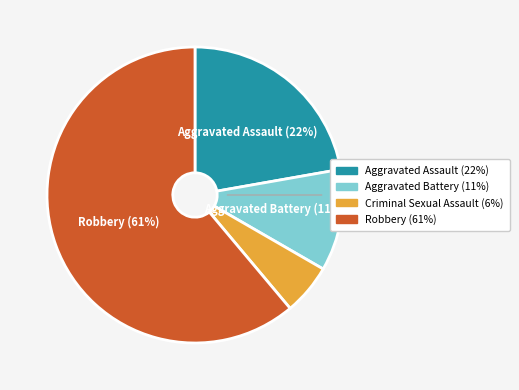

Is there any slice that represents more than half of the pie?

Yes